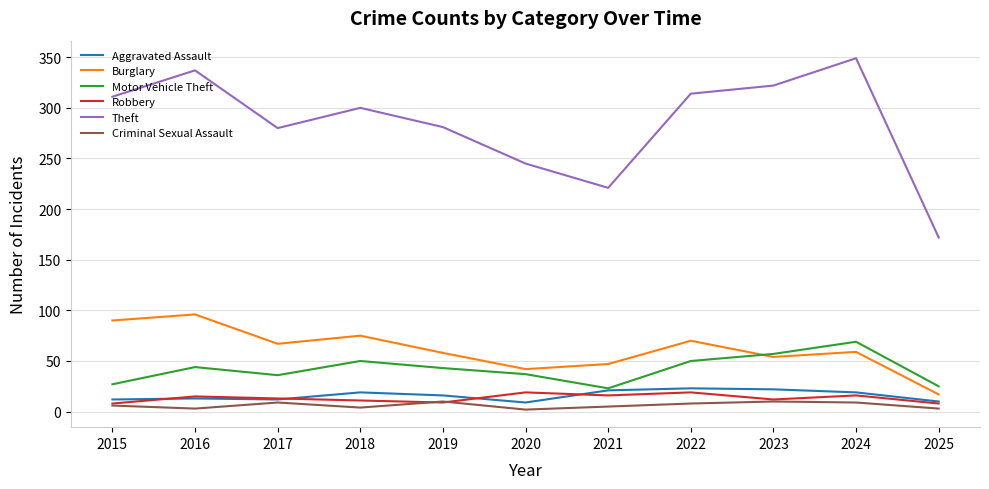

Between 2019 and 2020, which series saw the biggest shift?

Theft